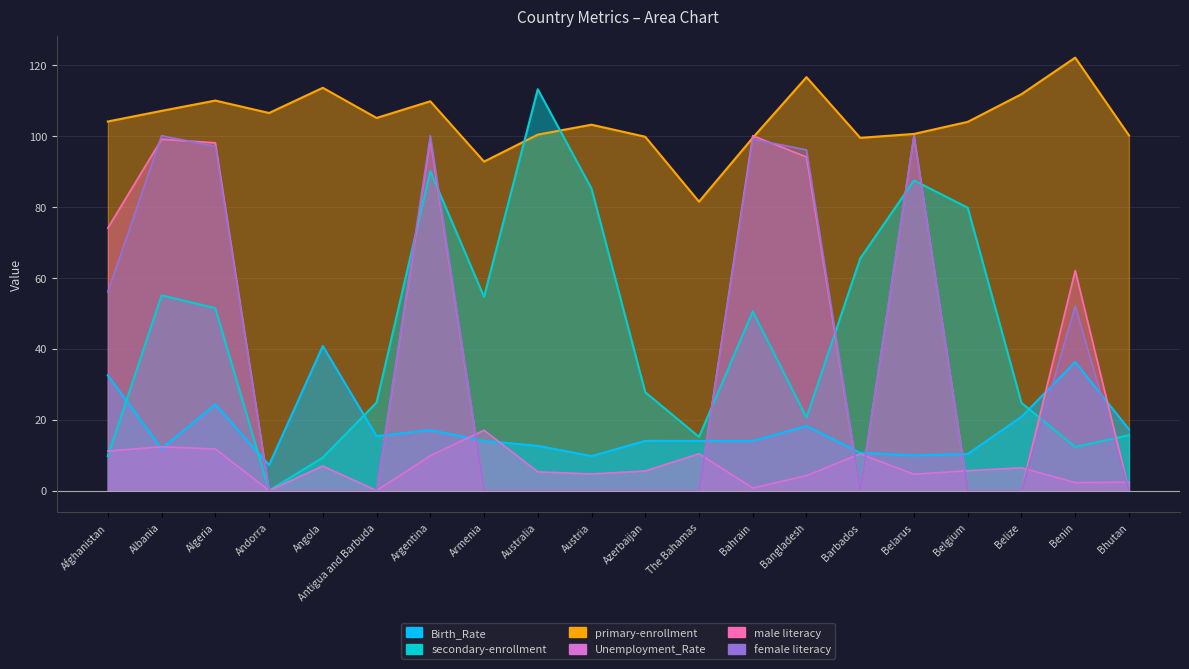

Does the chart display data point markers on the line(s)?

No